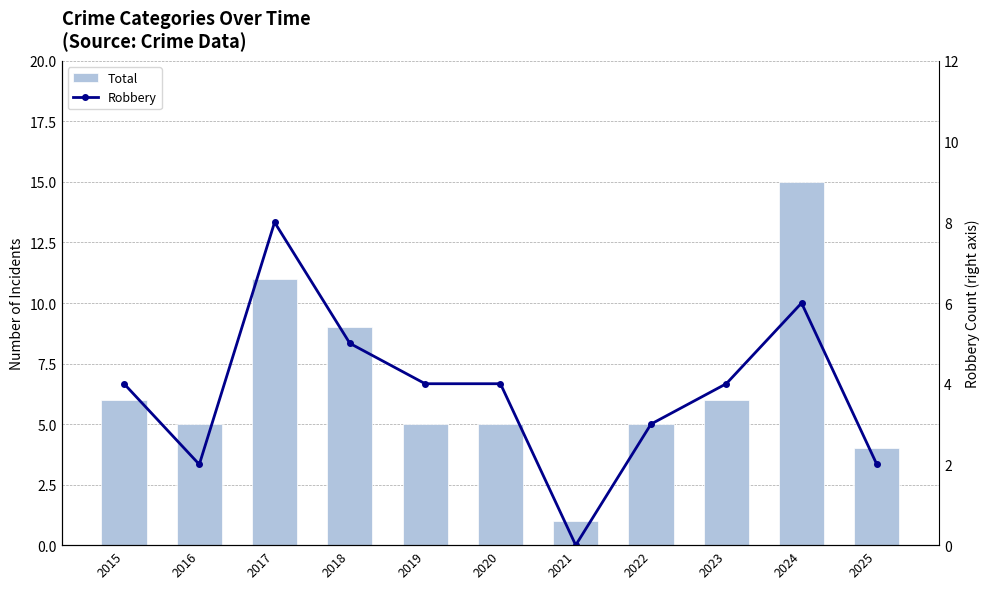

What is the value of the Total bar at the 5th from the left?

5